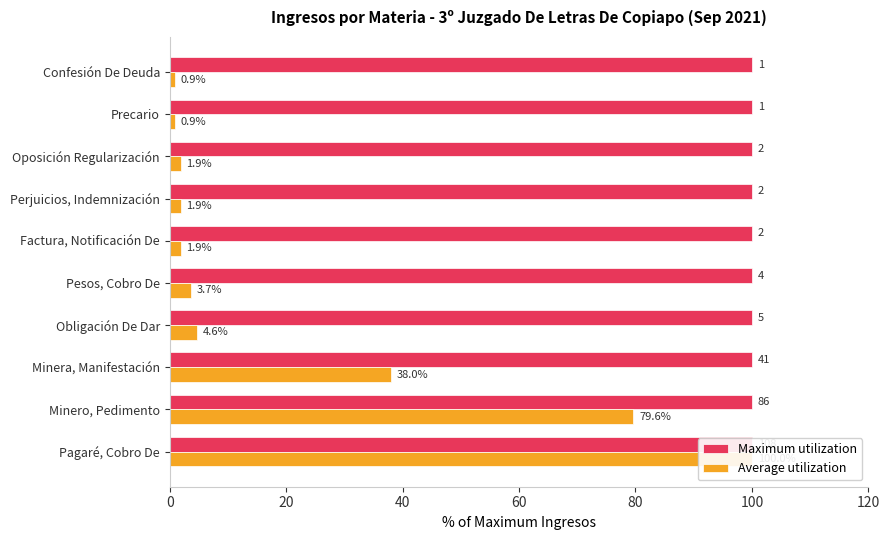

At how many categories does at least one series exceed 46?

2